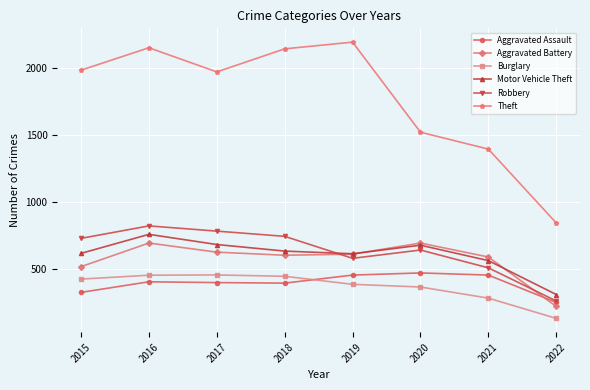

Does the chart display data point markers on the line(s)?

Yes